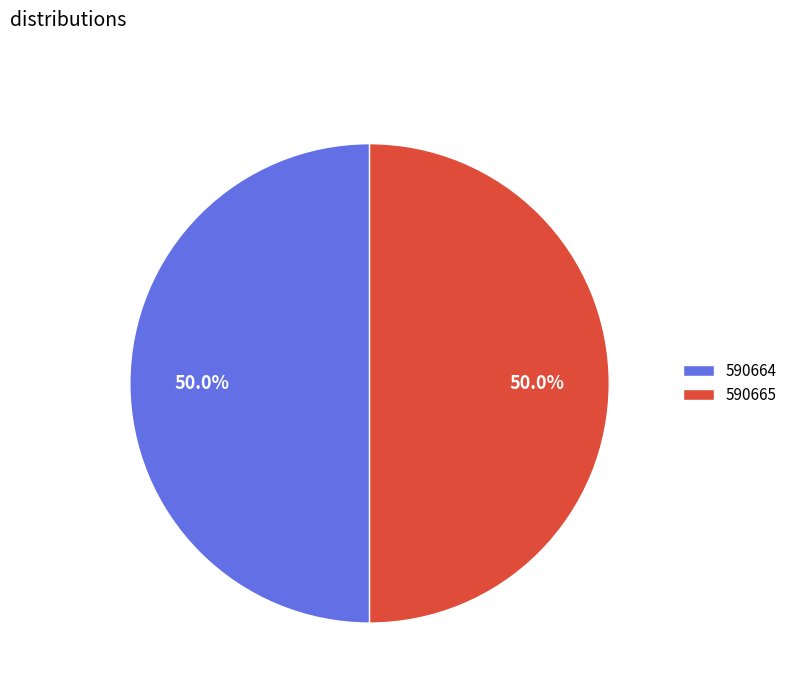

Approximately how many times larger is the value at 590665 compared to 590664?

1.0